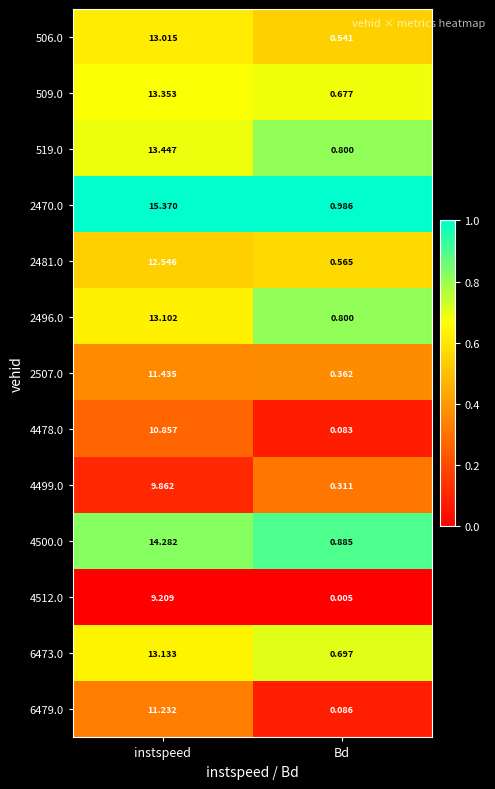

At which label does 519.0 reach its peak?

instspeed